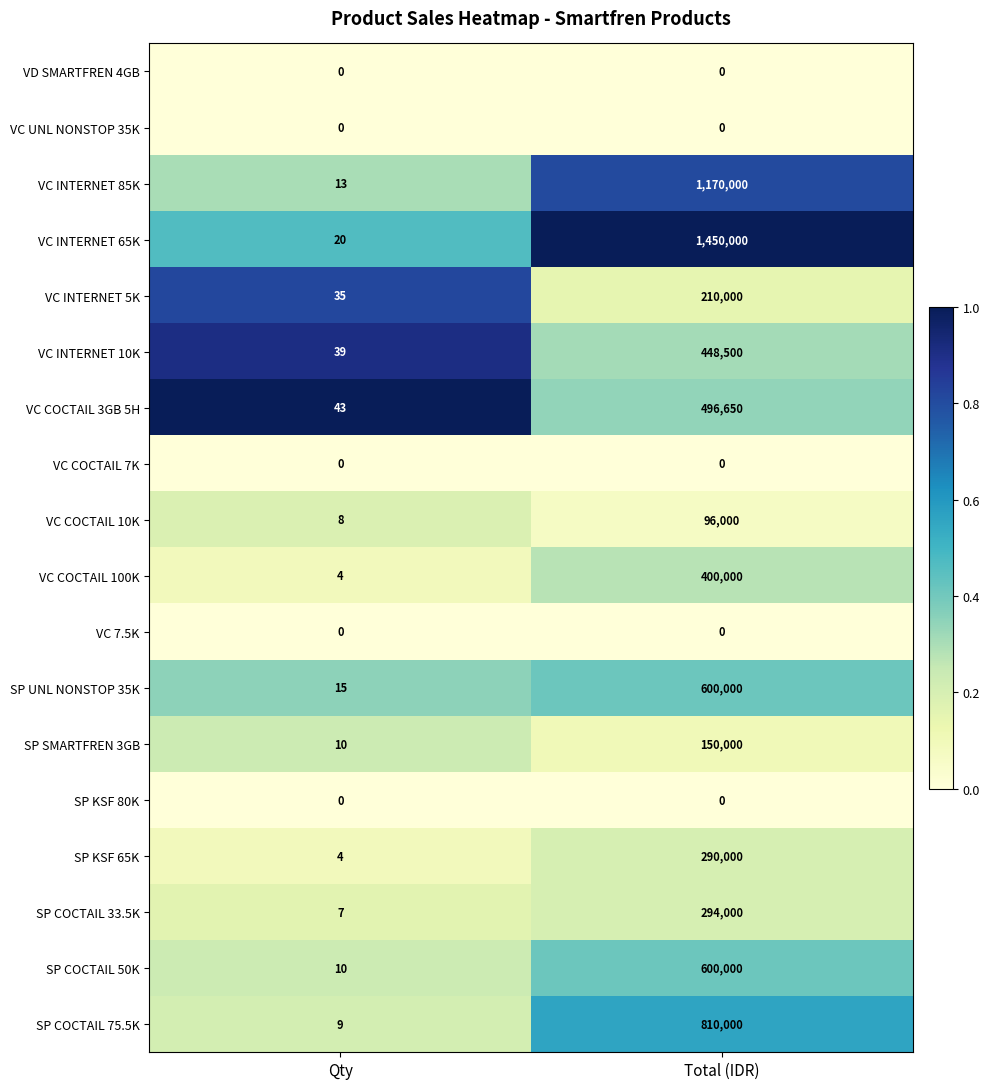

Which series has the widest spread of values?

VC INTERNET 65K